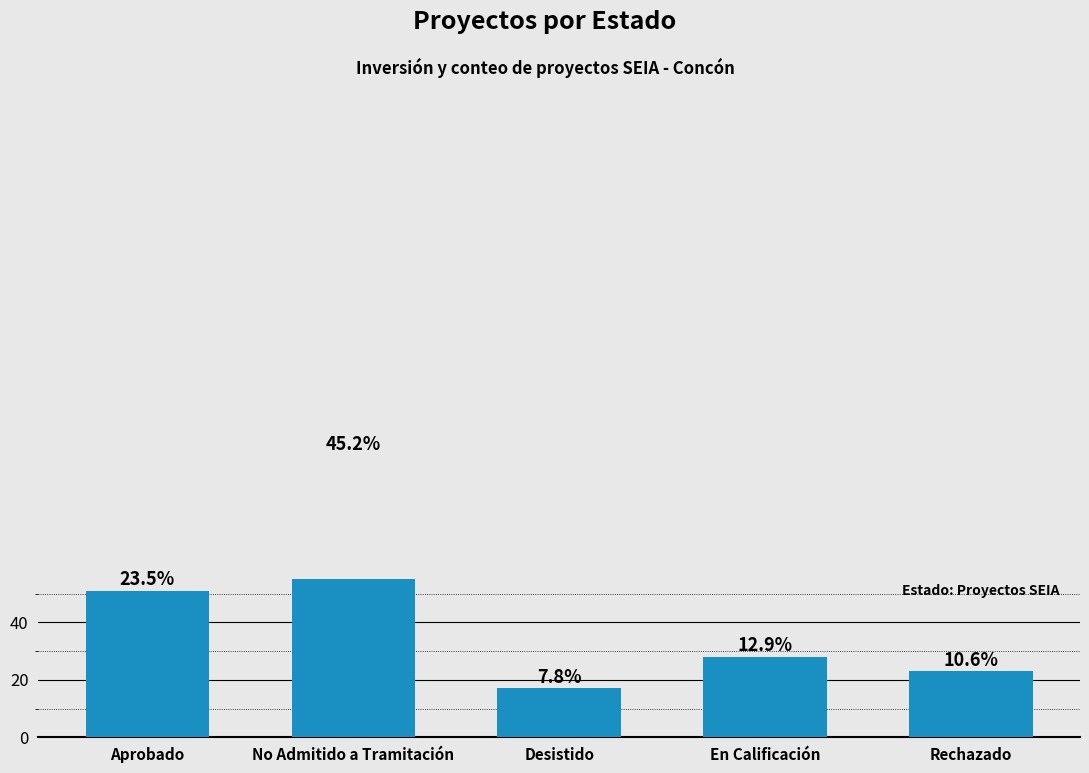

Between Aprobado and Desistido, which is larger?

Aprobado